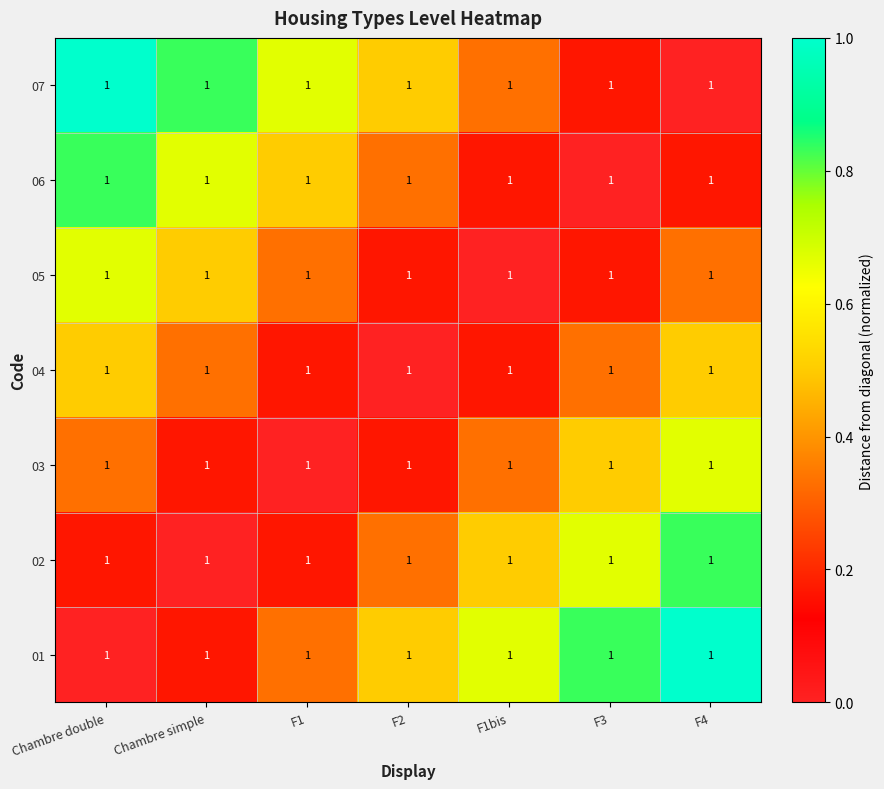

How many distinct data groups are displayed?

7